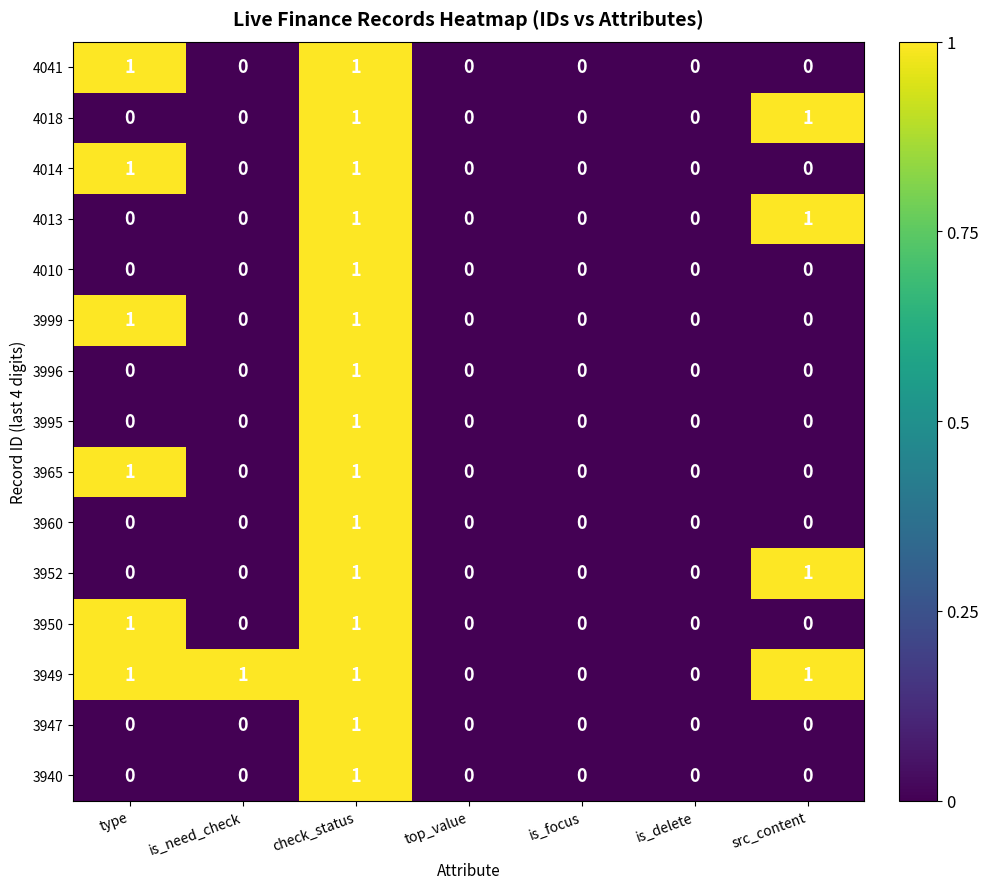

Which category has the highest value in the 3996 series?

check_status